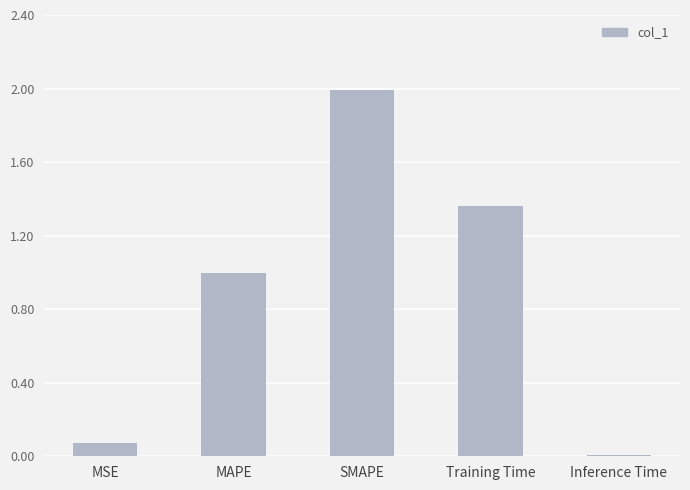

What is the approximate value at SMAPE?

2.0